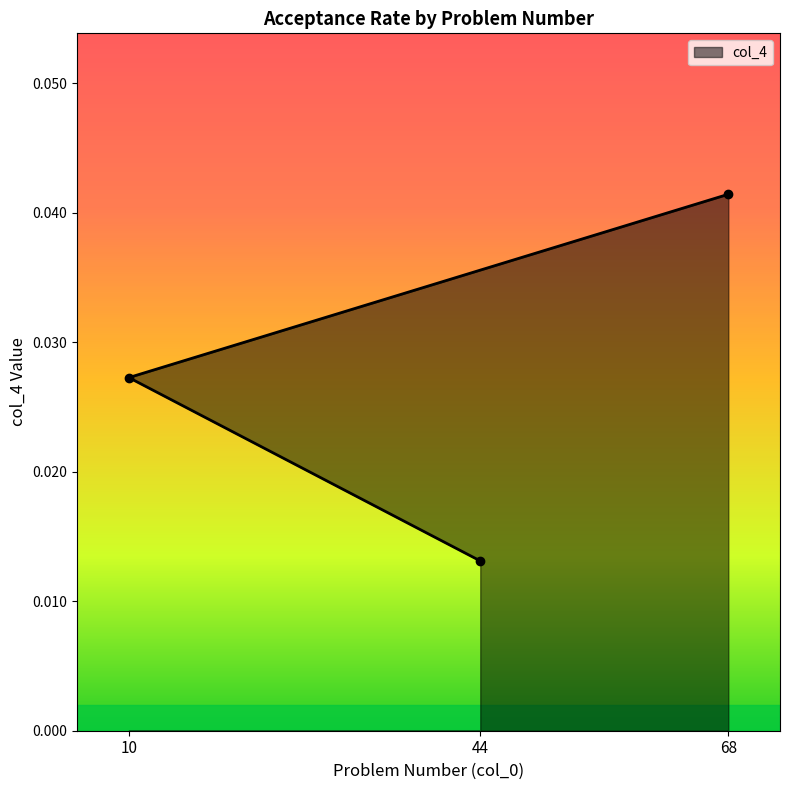

The value at 10 is 0.0. True or false?

True